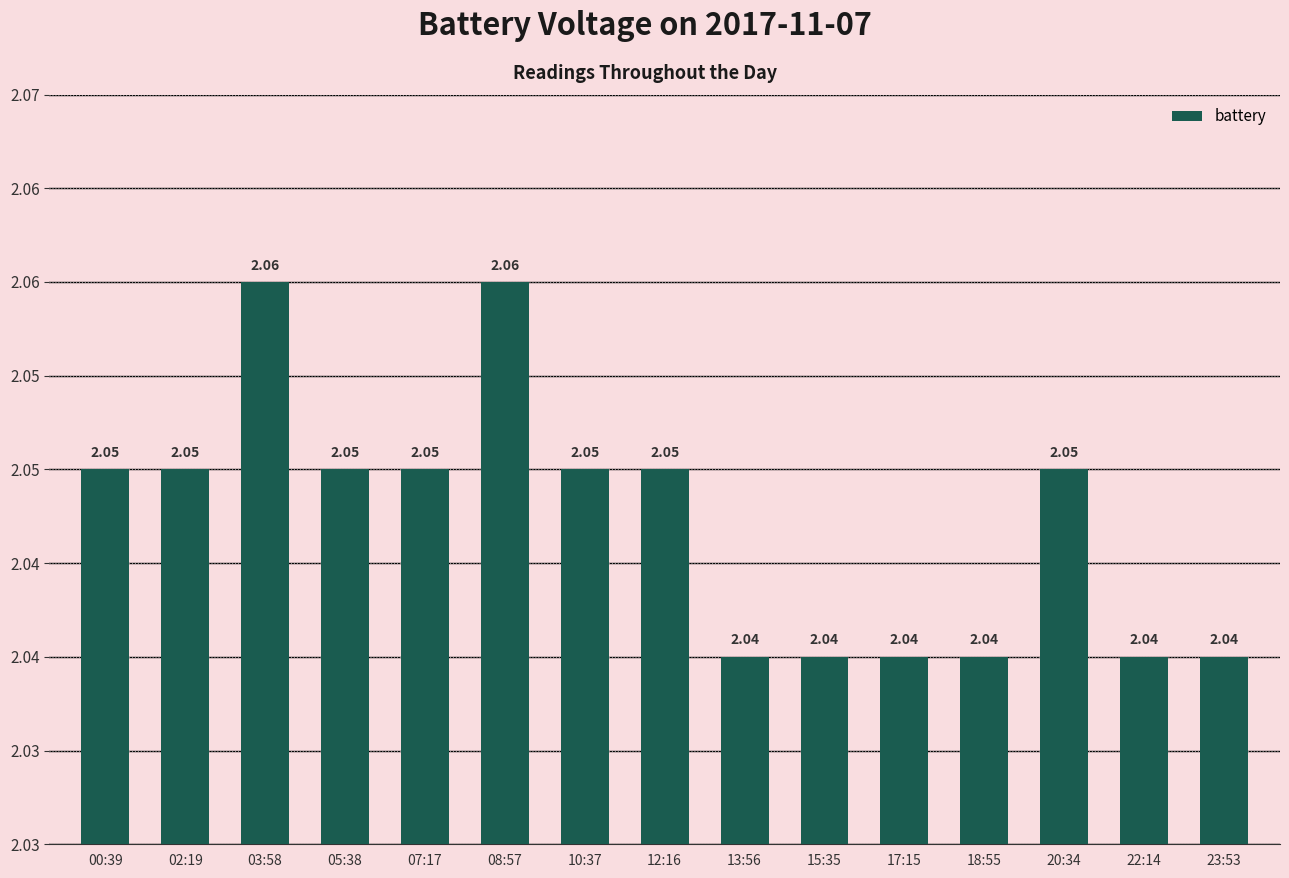

What is the value of the 7th bar from the left?

2.0